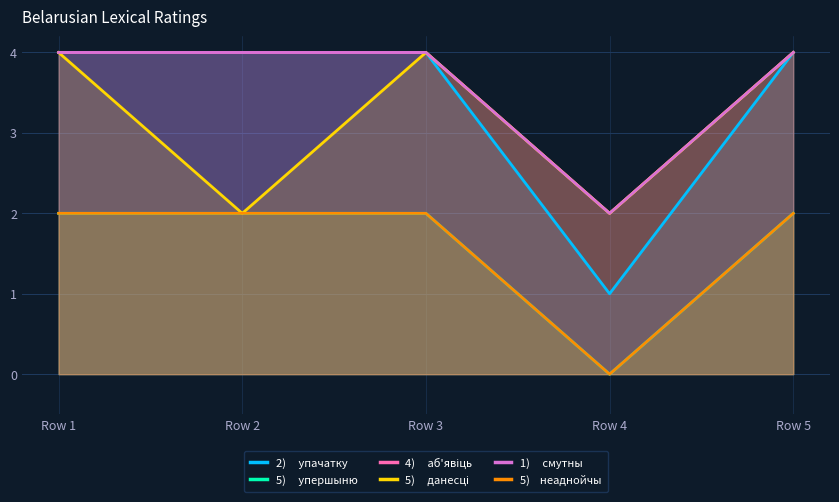

What is the approximate value of 5)     данесці at Row 5?

4